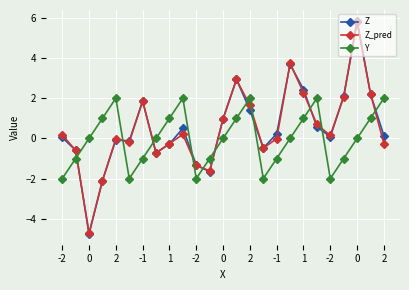

Count the number of data series in this chart.

3